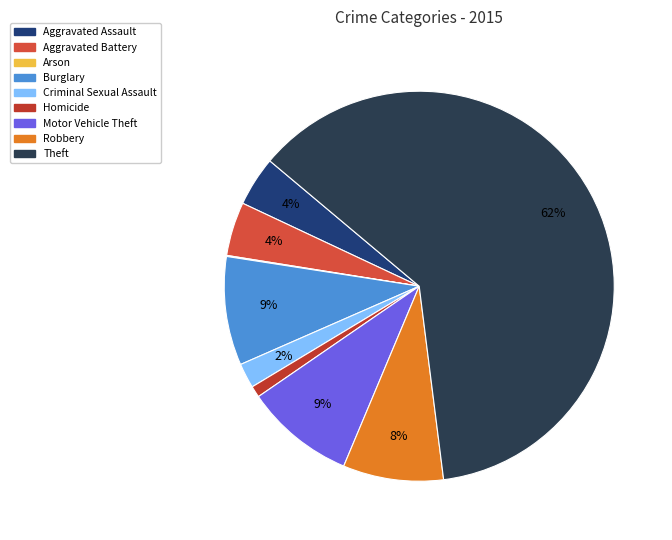

Rank the categories by value from lowest to highest.

Arson, Homicide, Criminal Sexual Assault, Aggravated Assault, Aggravated Battery, Robbery, Burglary, Motor Vehicle Theft, Theft